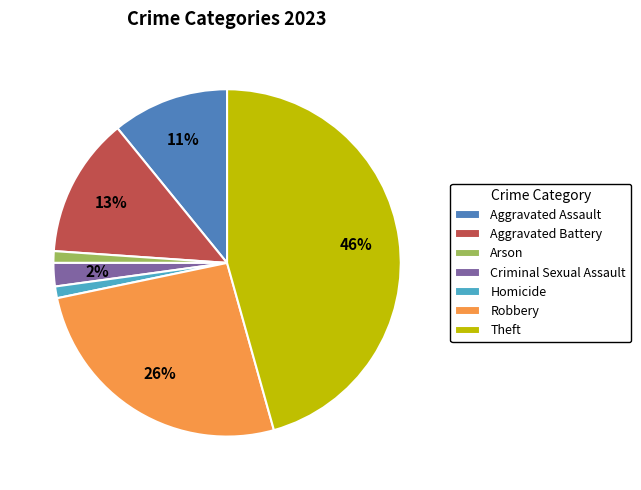

Is there any slice that represents more than half of the pie?

No